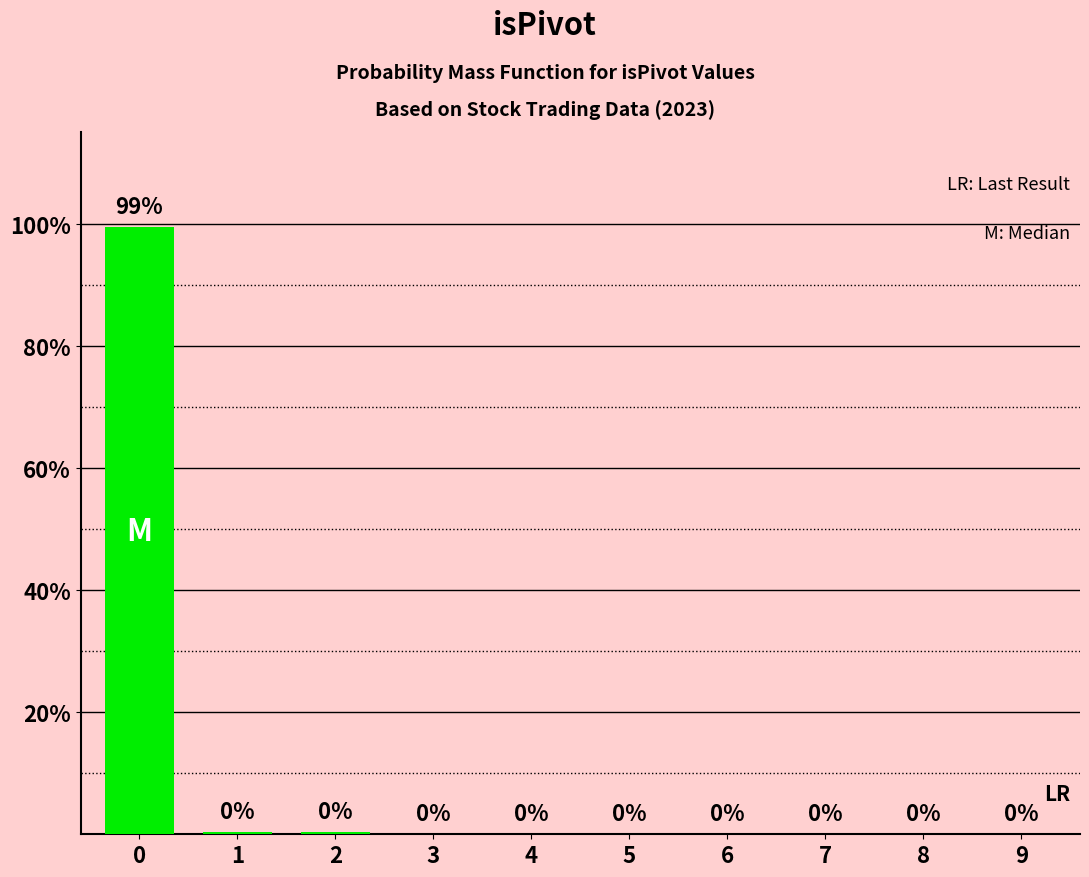

What is the approximate value at 0?

99.4